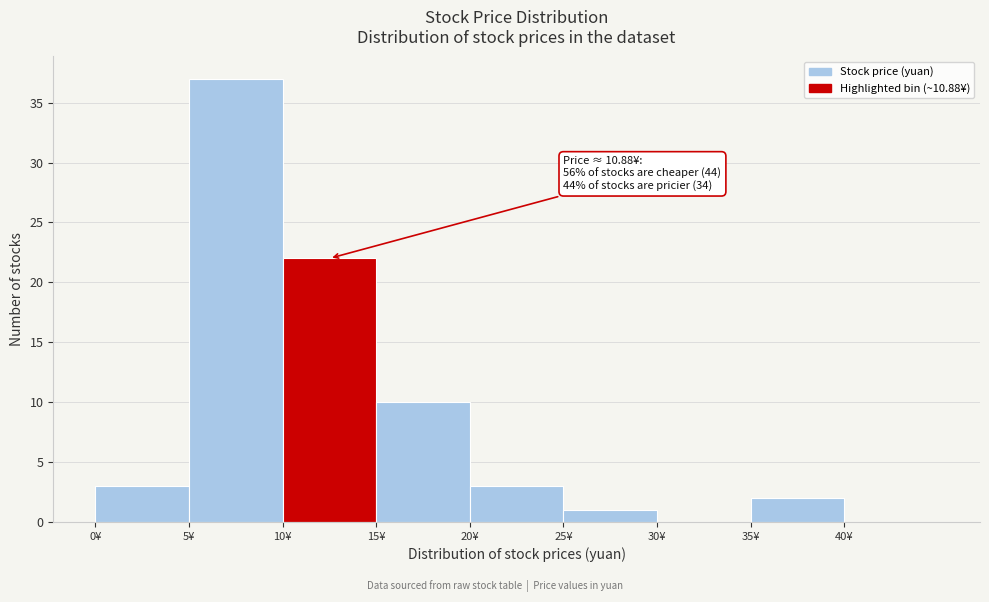

Over which range of the x-axis is the bar tallest?

5 to 10